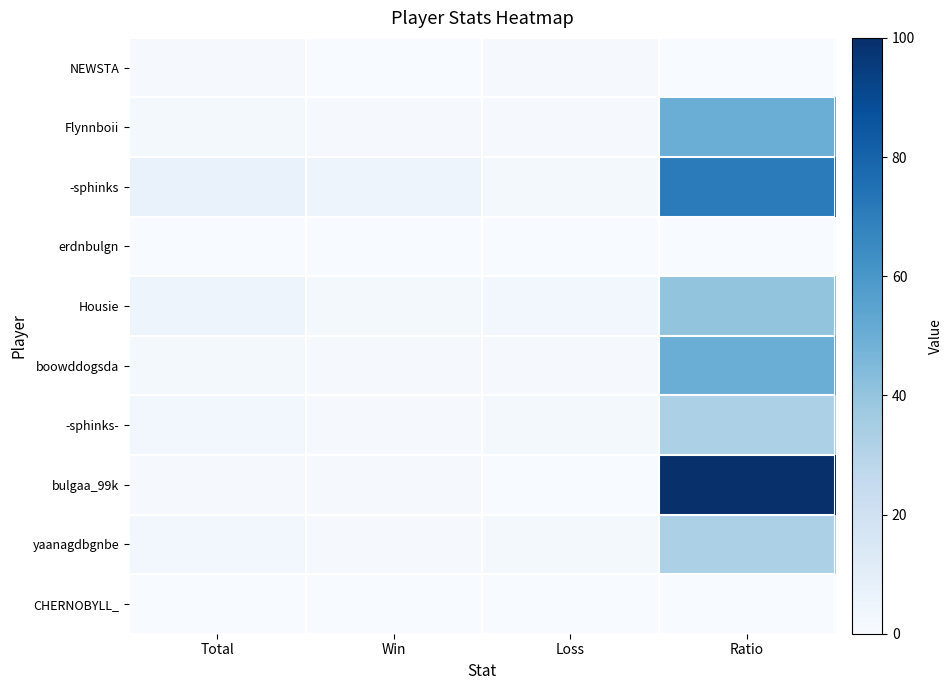

What is the difference between the highest and lowest values at Total?

7